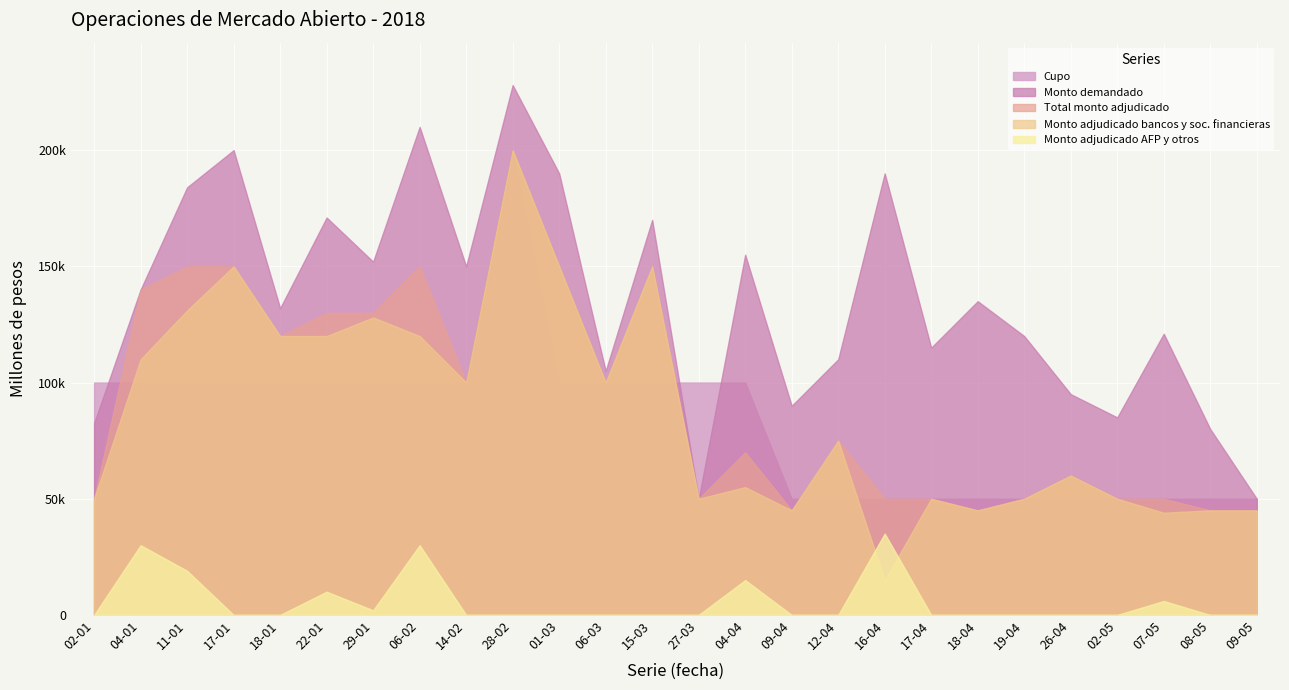

What are all the series names shown in the legend?

Cupo, Monto demandado, Total monto adjudicado, Monto adjudicado bancos y soc. financieras, Monto adjudicado AFP y otros